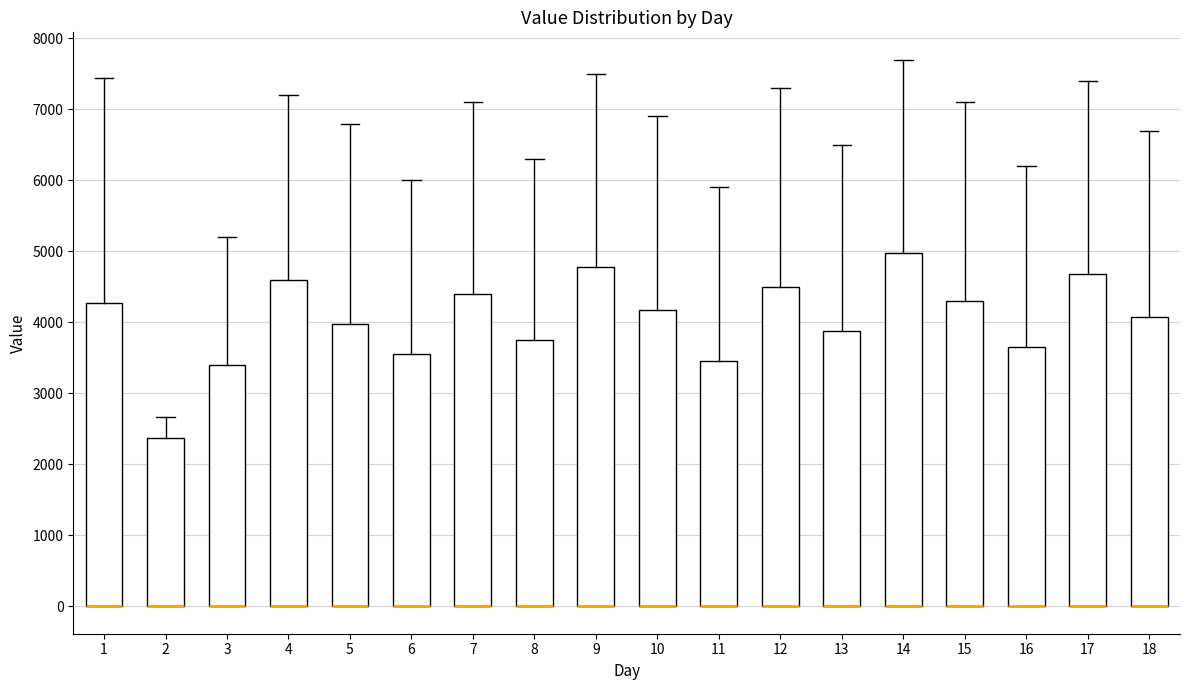

Which box is the tallest, from its lower edge to its upper edge?

14